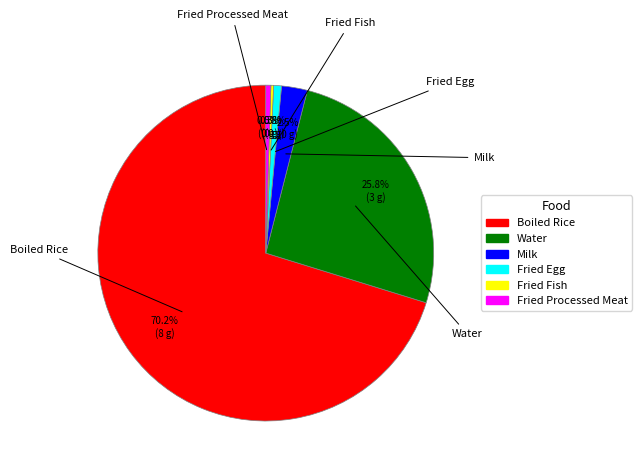

What is the largest slice in the pie chart?

Boiled Rice